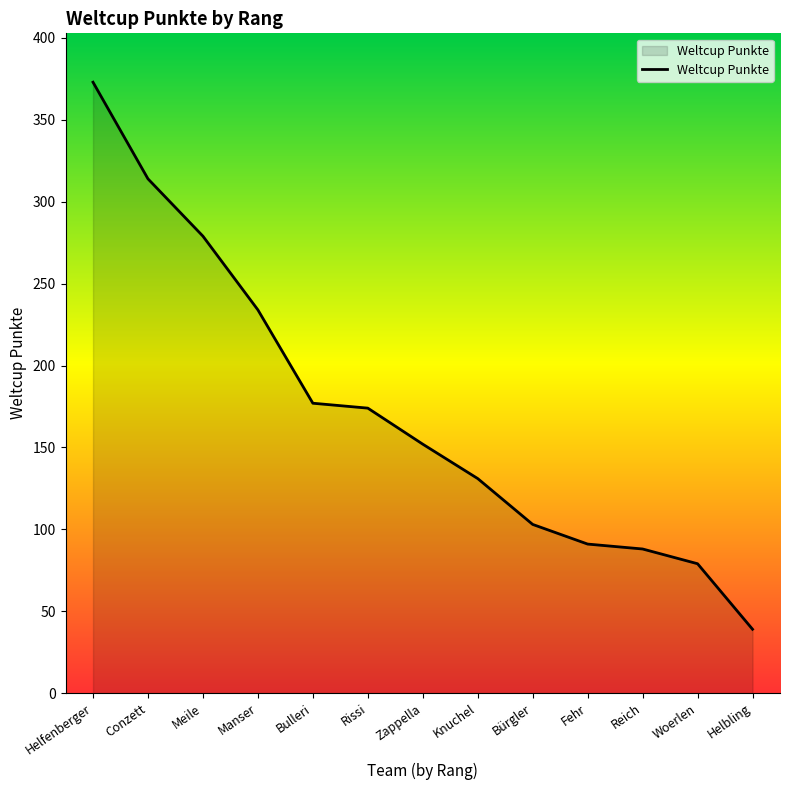

What is the difference between the values at Zappella and Bulleri?

25